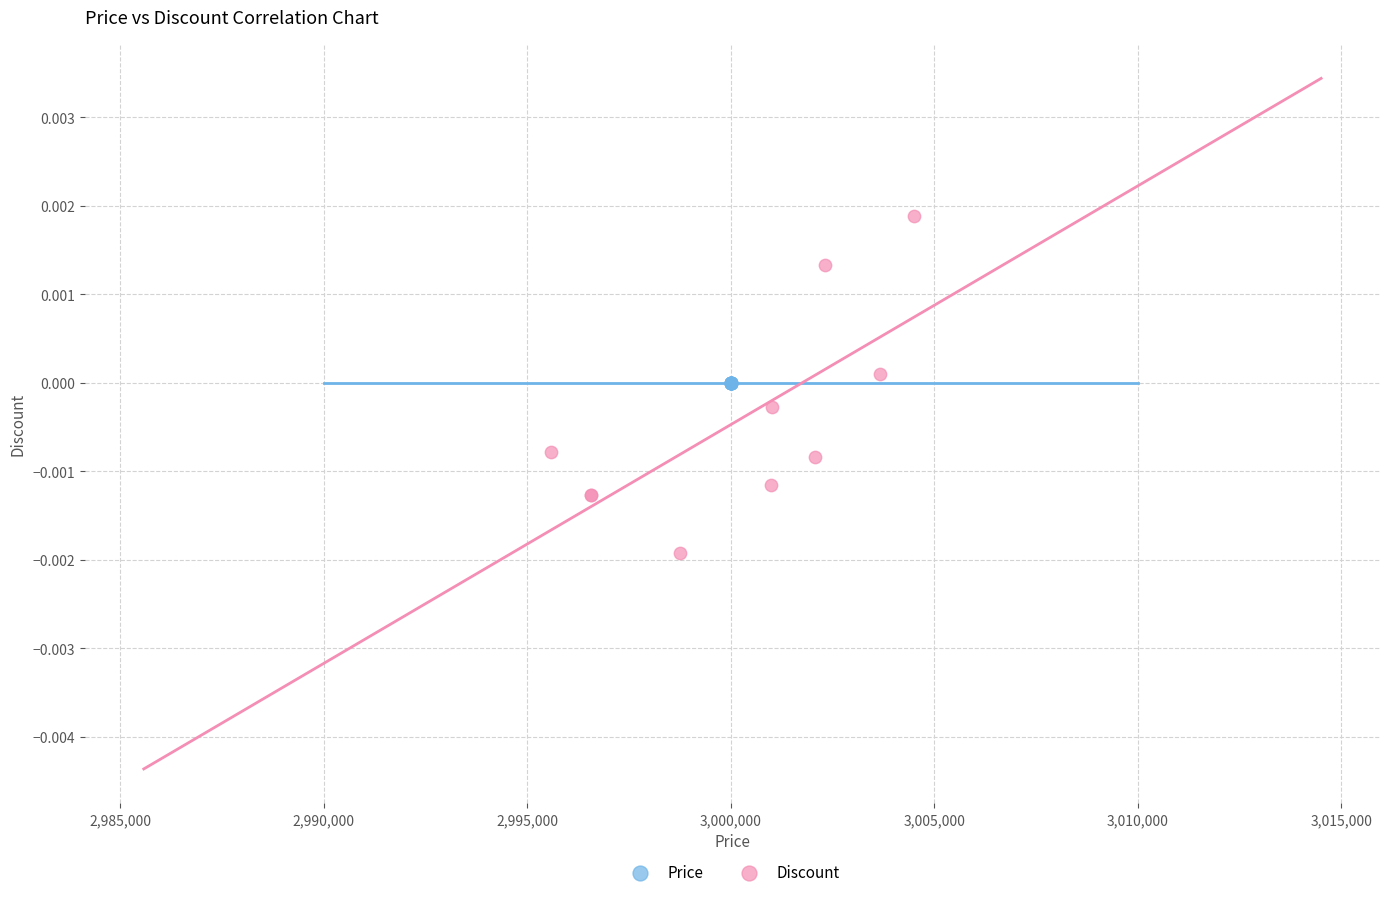

Which series reaches the maximum Y coordinate?

Discount